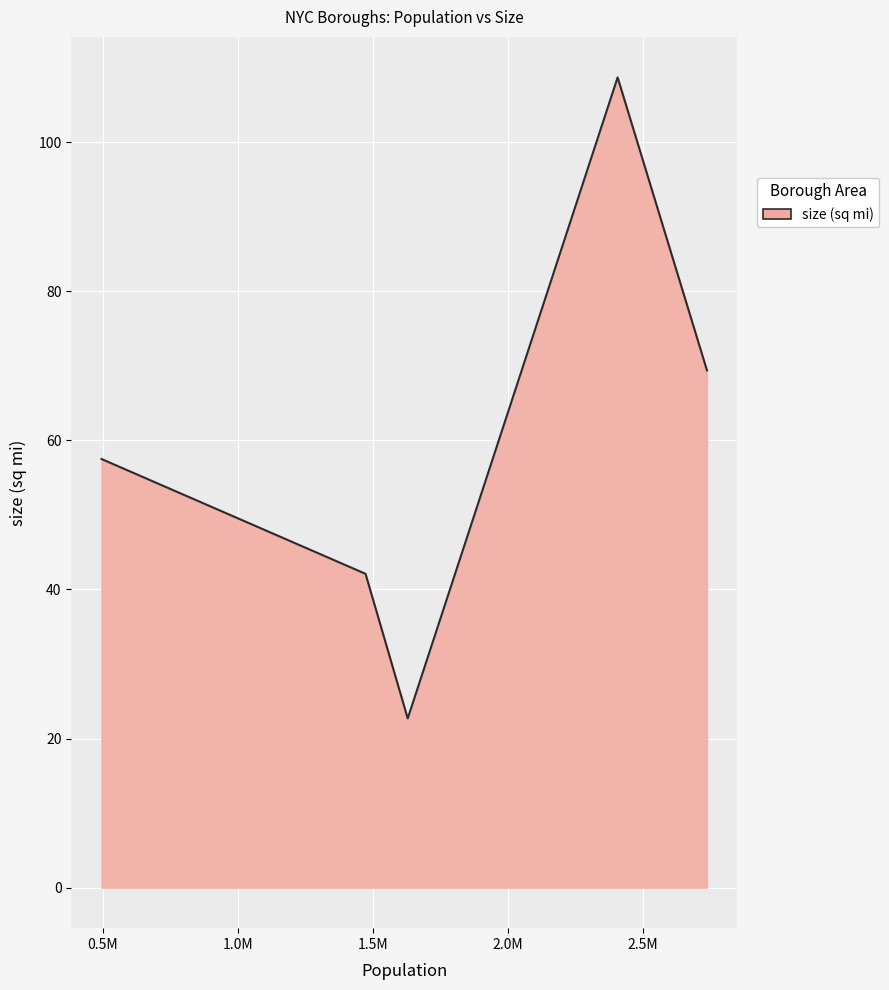

What is the sum of all values?

300.4